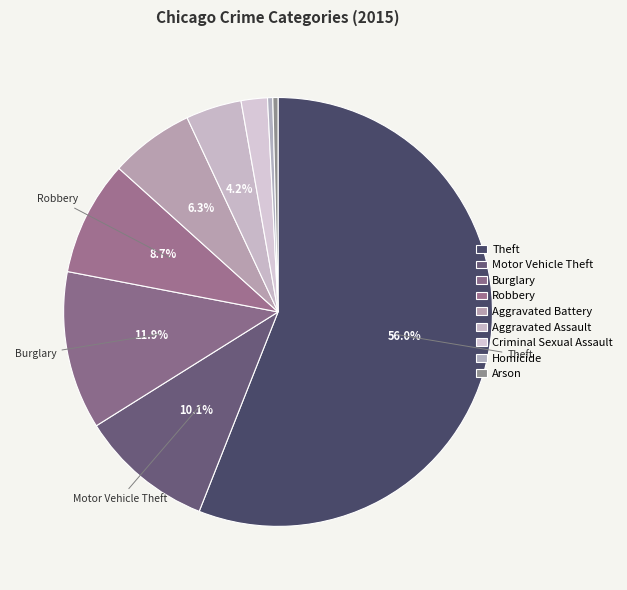

What is the total percentage of Burglary and Aggravated Assault?

16.1%